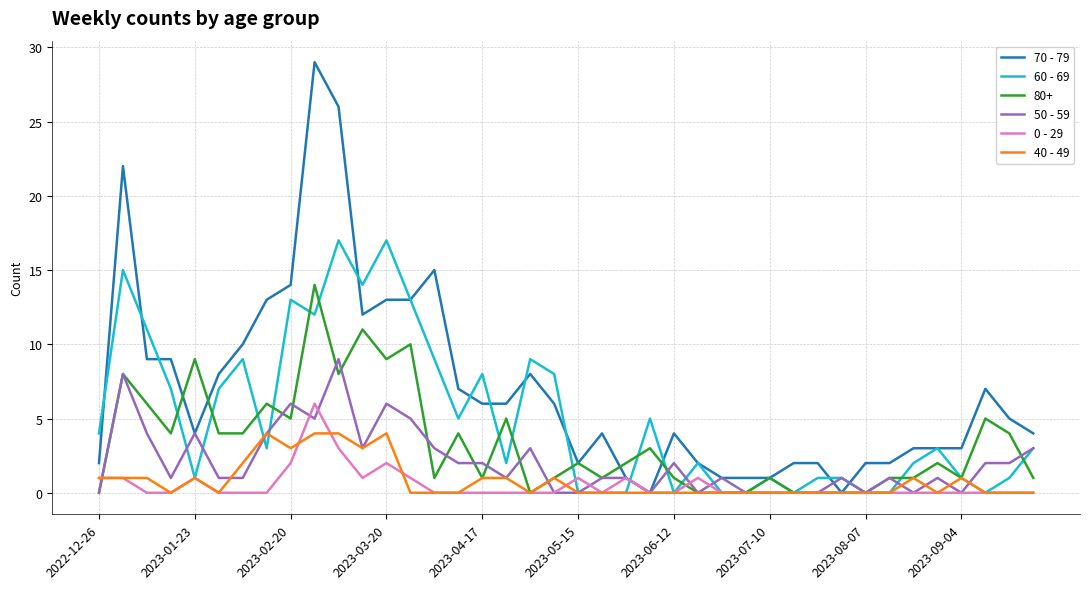

How many categories are shown in the chart?

40